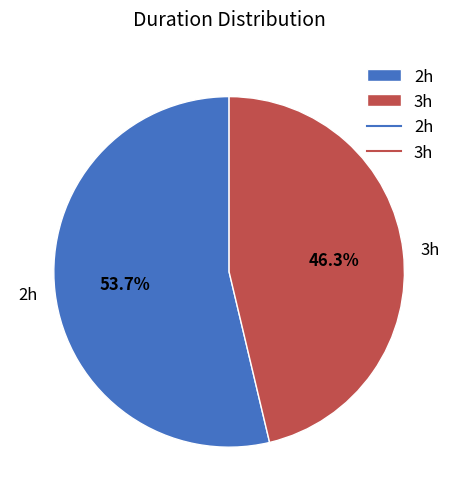

The 3h slice represents 59% of the pie. True or false?

False